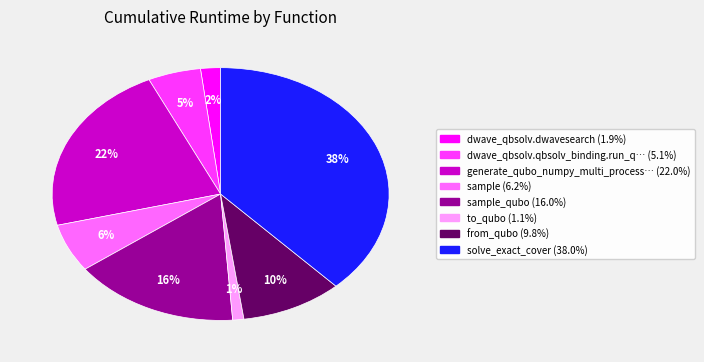

Does any single category account for the majority?

No